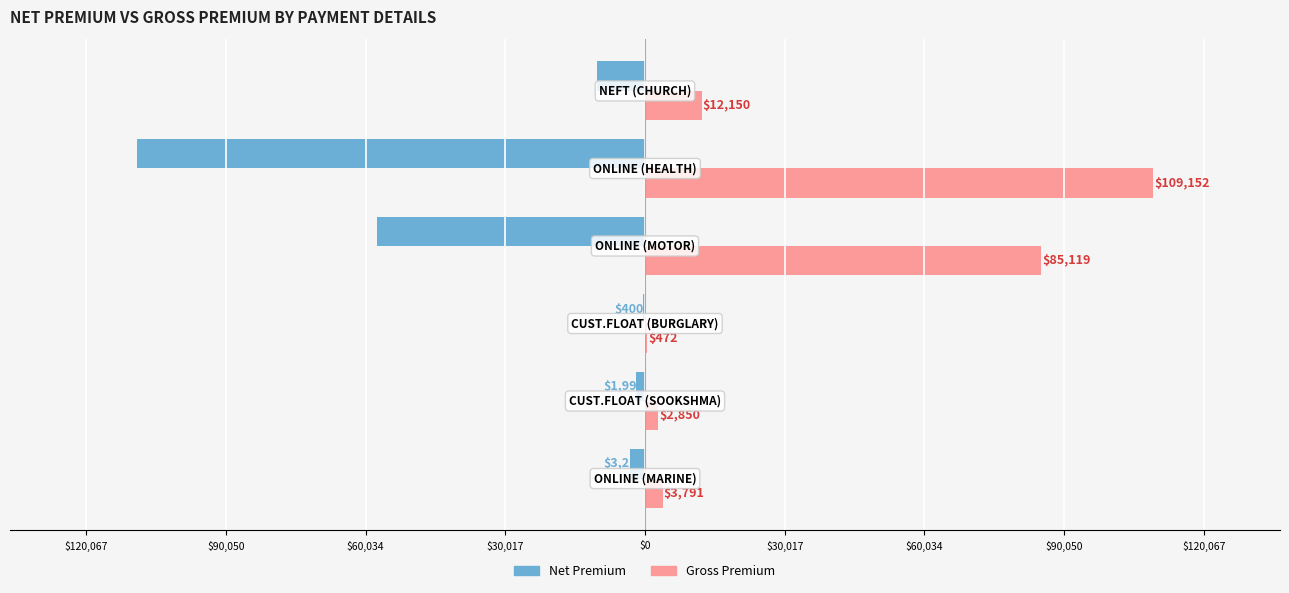

The value of net_premium at $120,067 is -858.3. True or false?

False